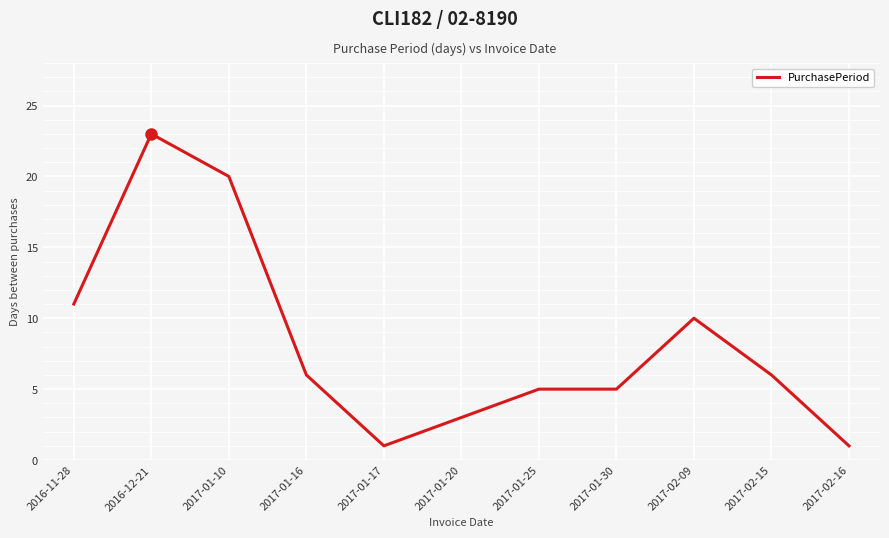

Where is the data nearest to the value 12?

2016-11-28